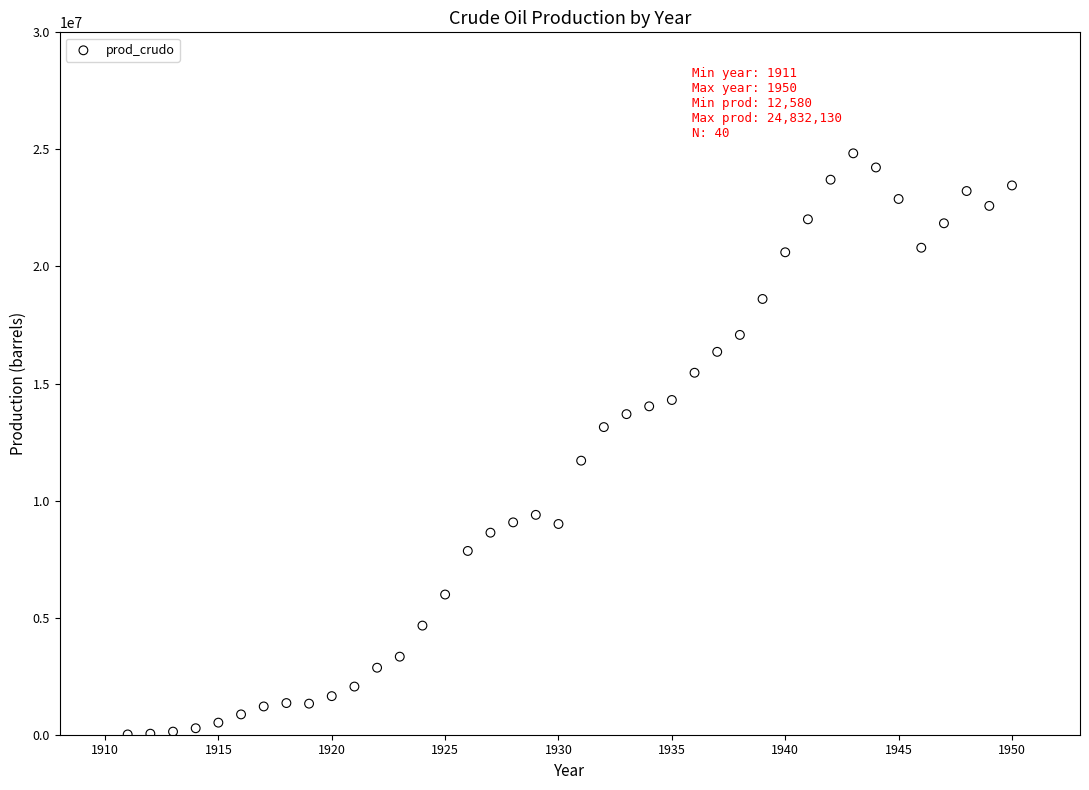

What is the range of X values (max minus min)?

39.0